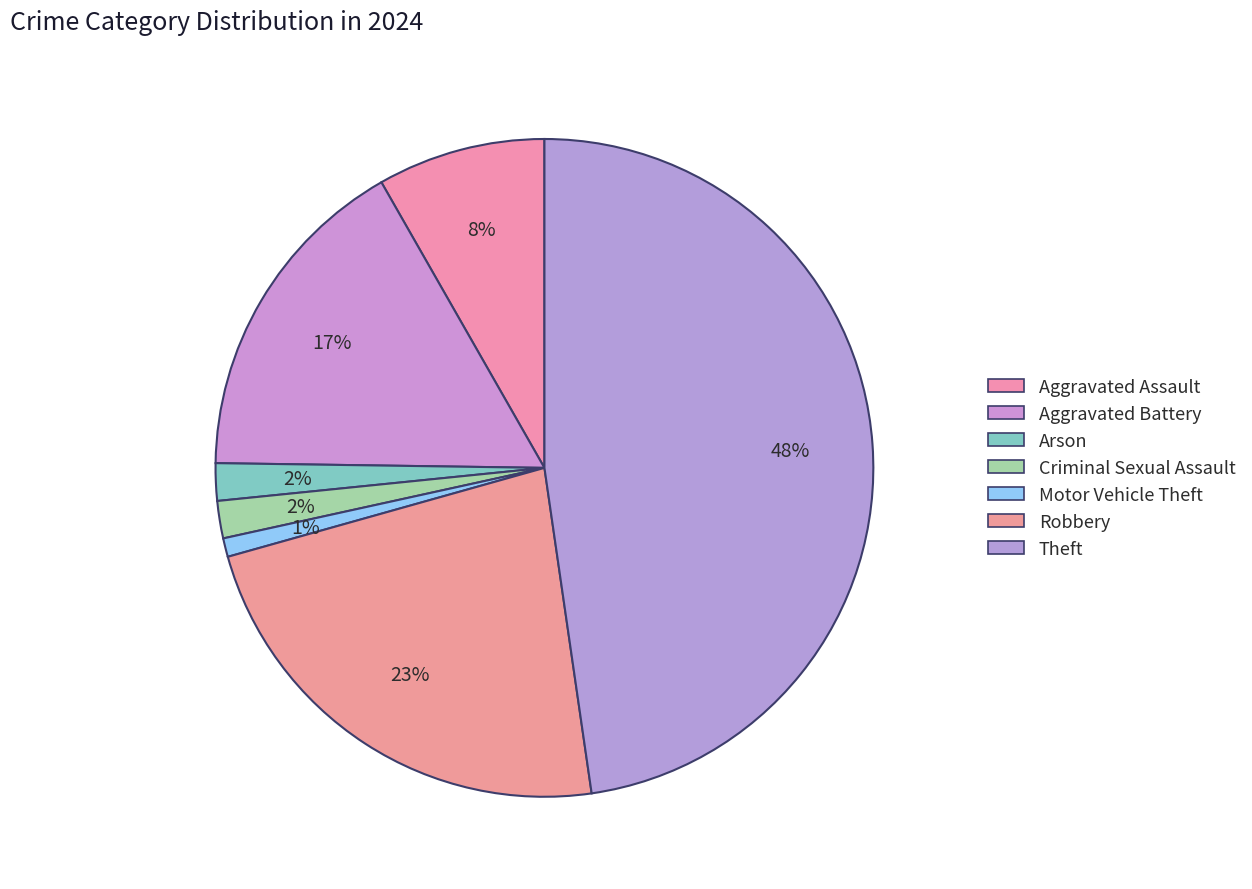

Count the number of slices in the pie.

7